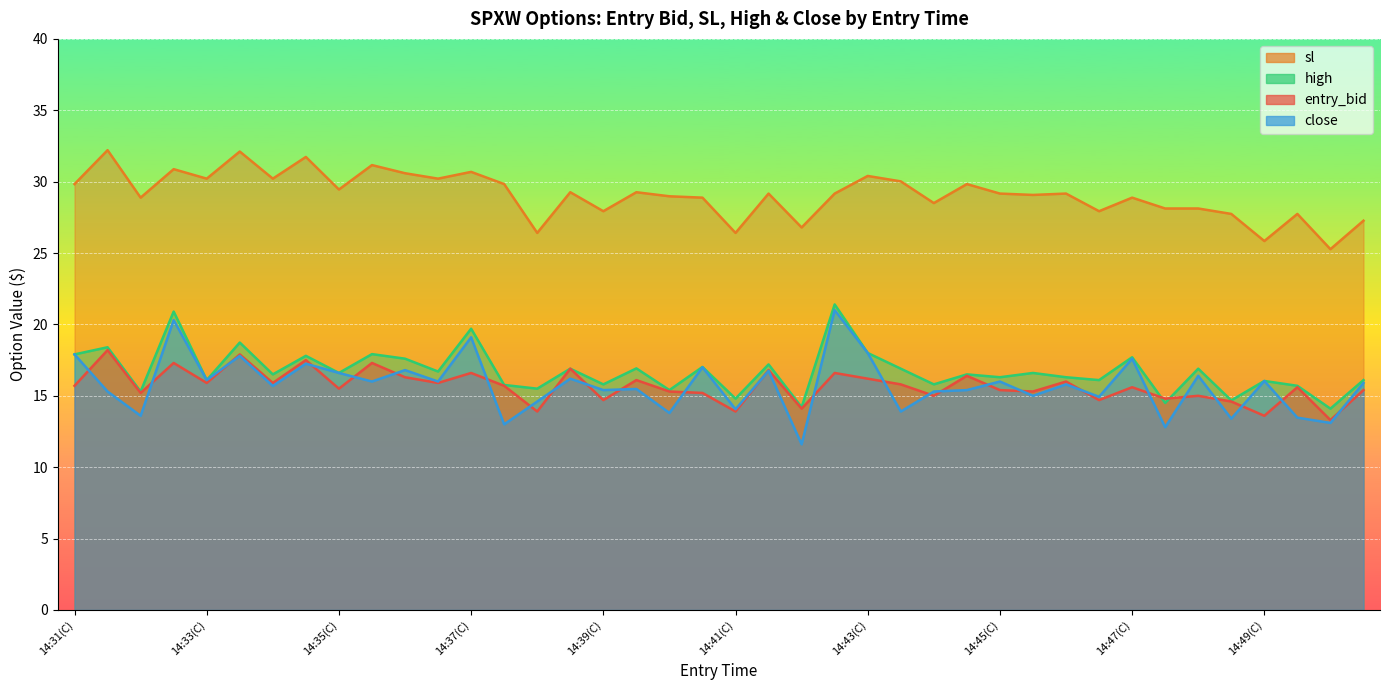

How many distinct data groups are displayed?

4